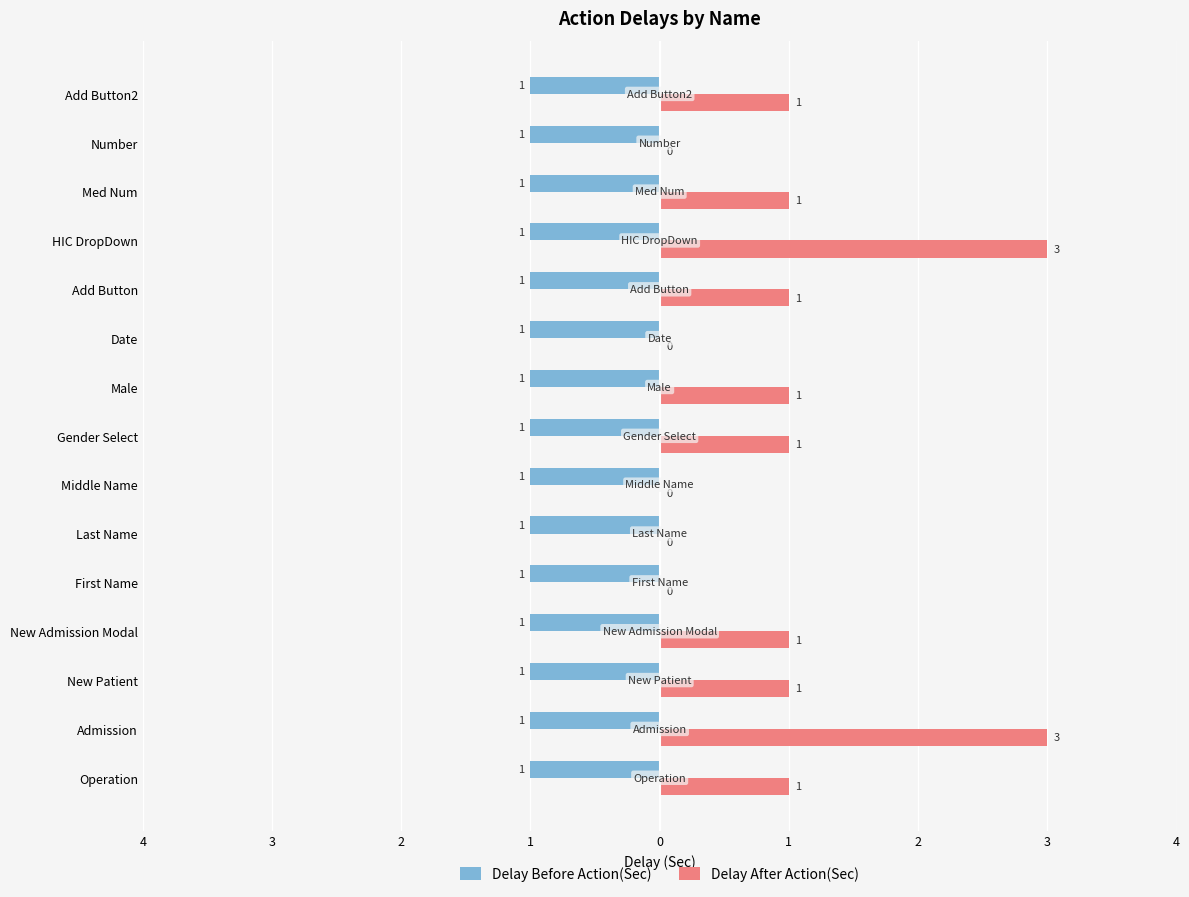

What is the average value of the Delay After Action(Sec) series?

0.9